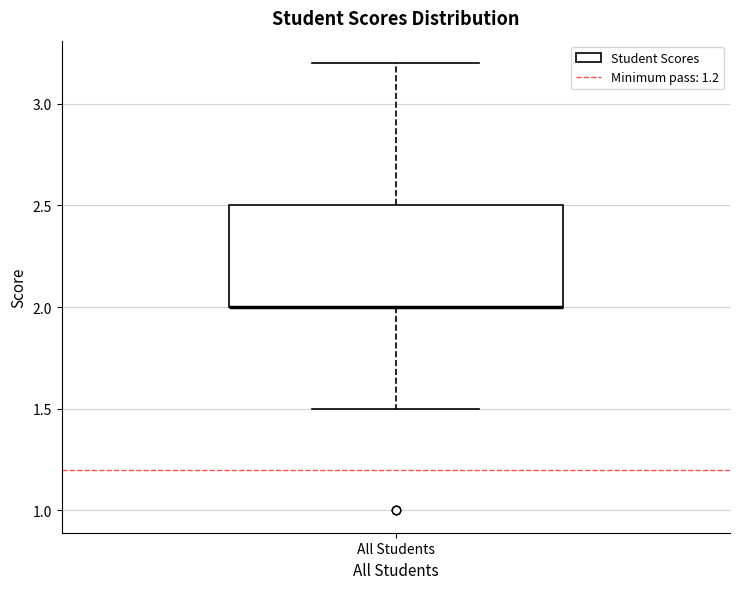

Read this box plot against the y-axis: the position of the median line, the range covered by the box, and the ends of both whiskers. The values are not printed on the chart, so give them approximately, as read against the axis.

median 2.0 (drawn on the box's lower edge), box 2.0 to 2.5, whiskers 1.5 to 3.2